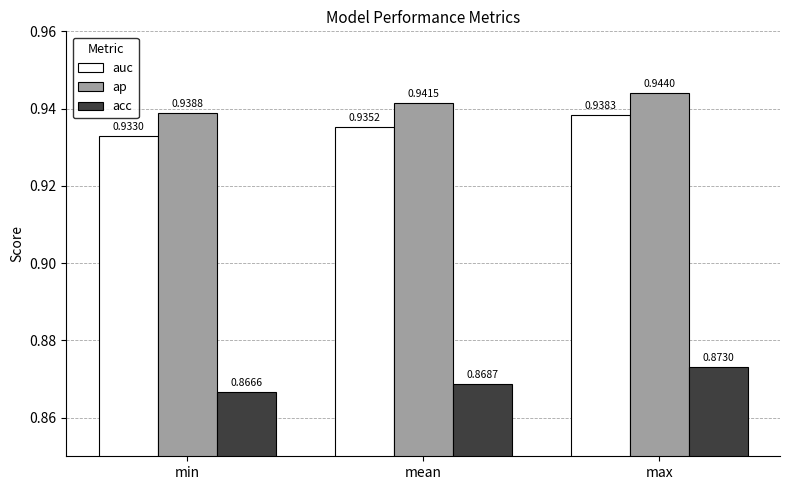

How many bars are there in total?

9